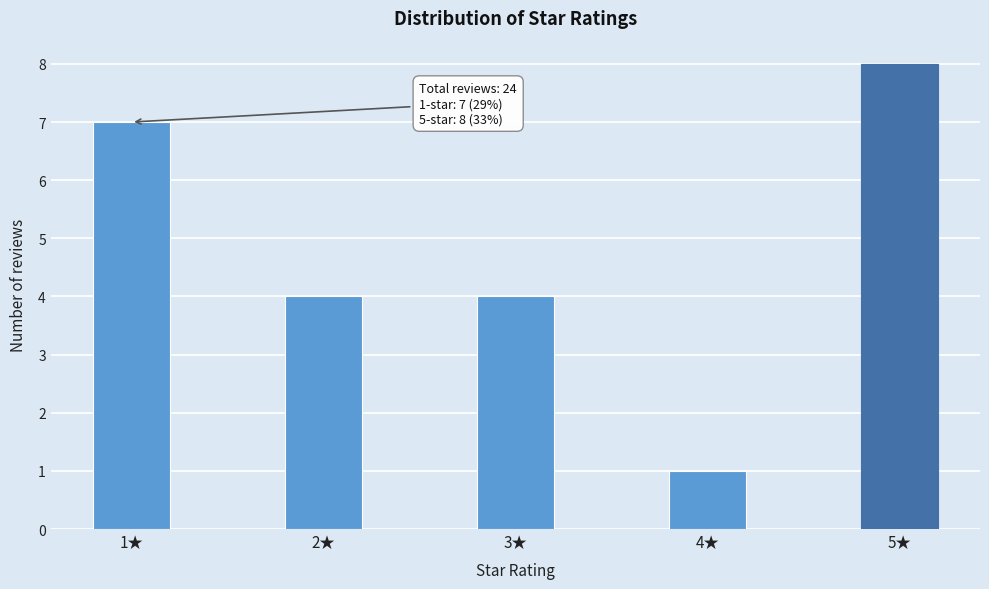

Reading left to right, what are all the values shown in this chart?

7	4	4	1	8